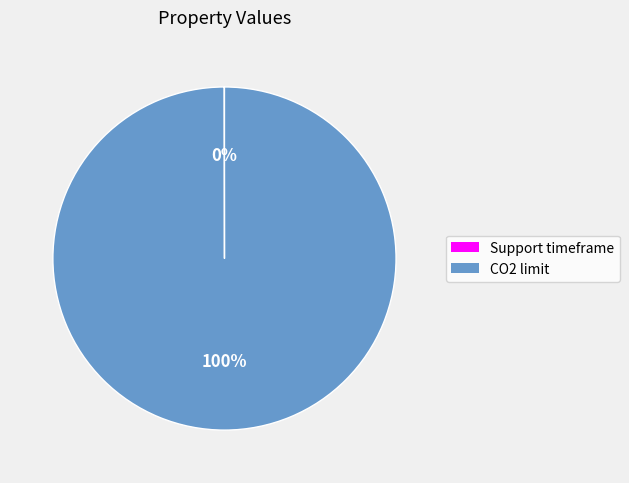

To the nearest percent, what is the difference between the largest and smallest slice percentages?

100%